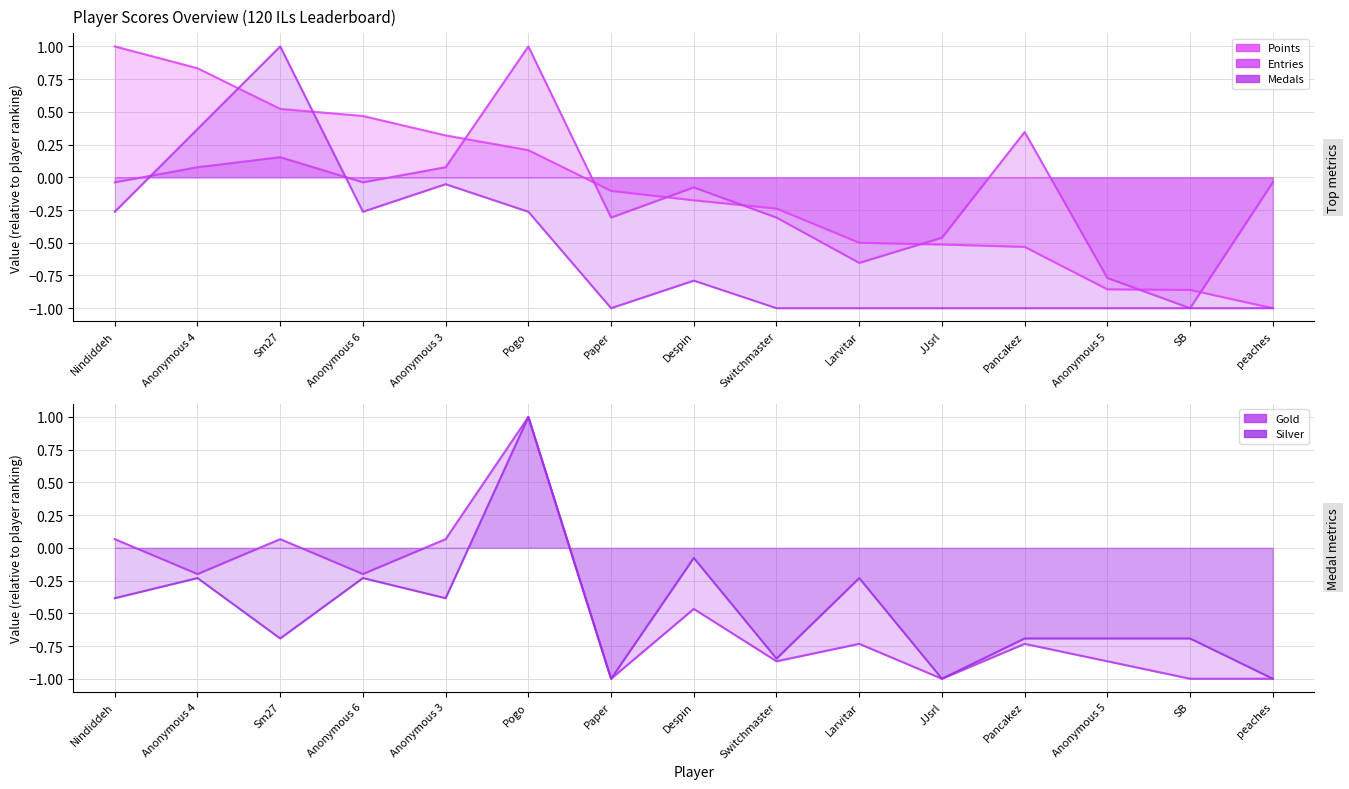

What are all the series names shown in the legend?

Points (line), Entries (line), Medals (line), Gold (line), Silver (line)